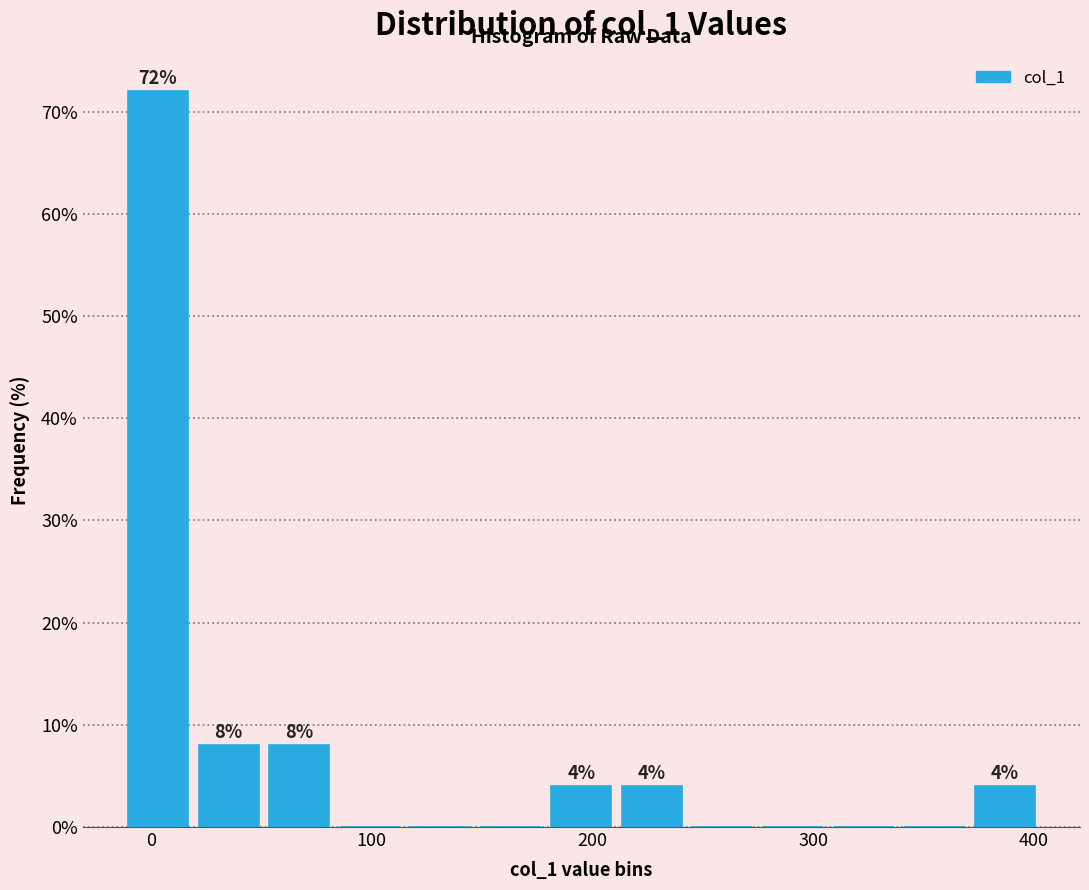

Read against the x-axis, roughly where is the centre of the tallest bar?

0